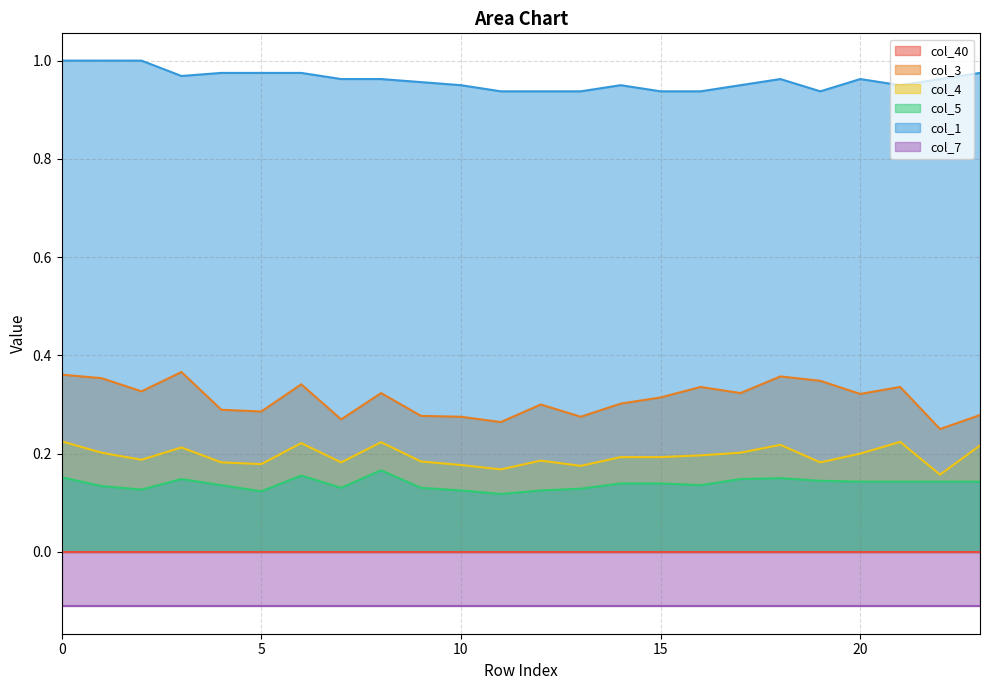

Which has a higher value, 12 or 7?

12